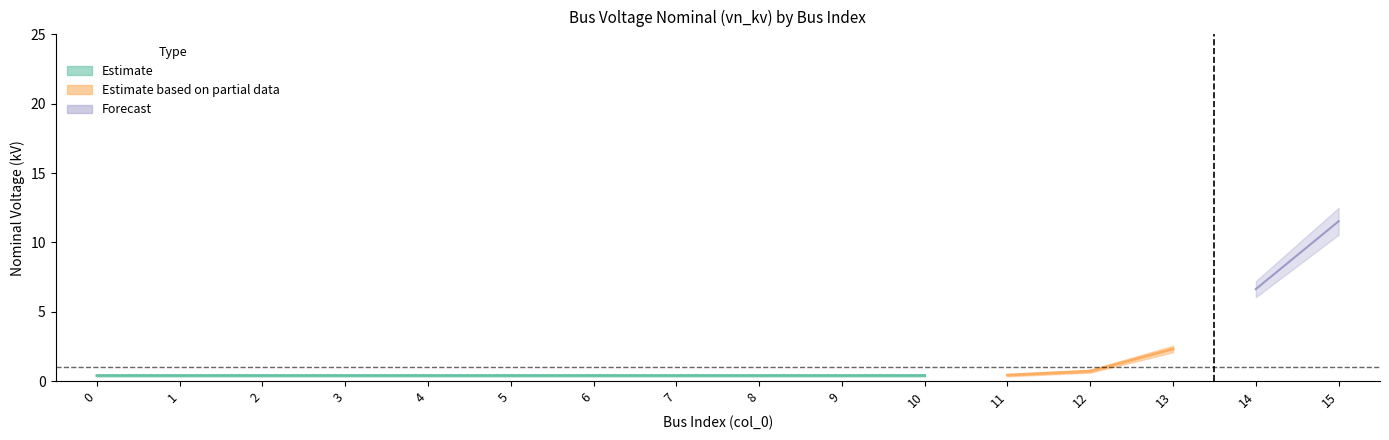

True or false: the data has more than 0 interior local peaks.

False